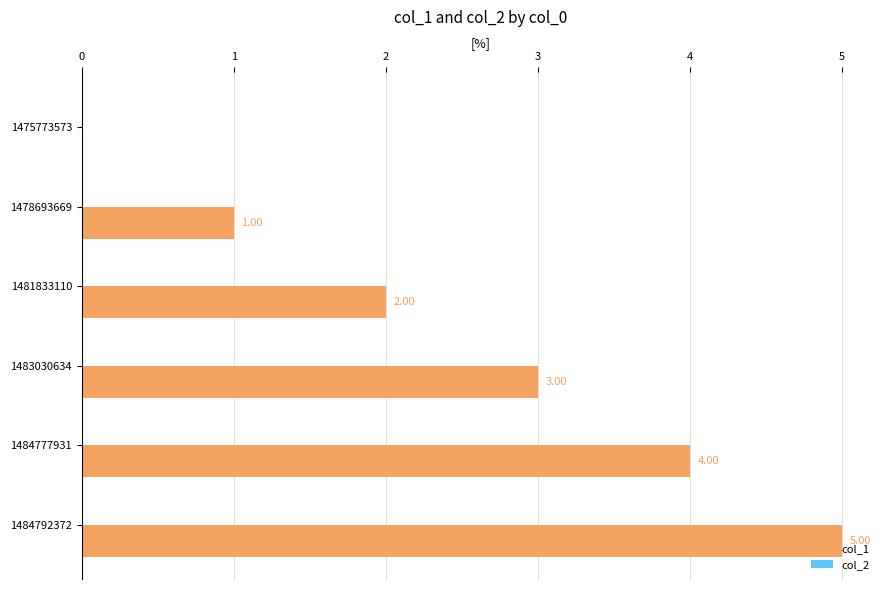

What is the change in value from 1483030634 to 1484792372?

+2